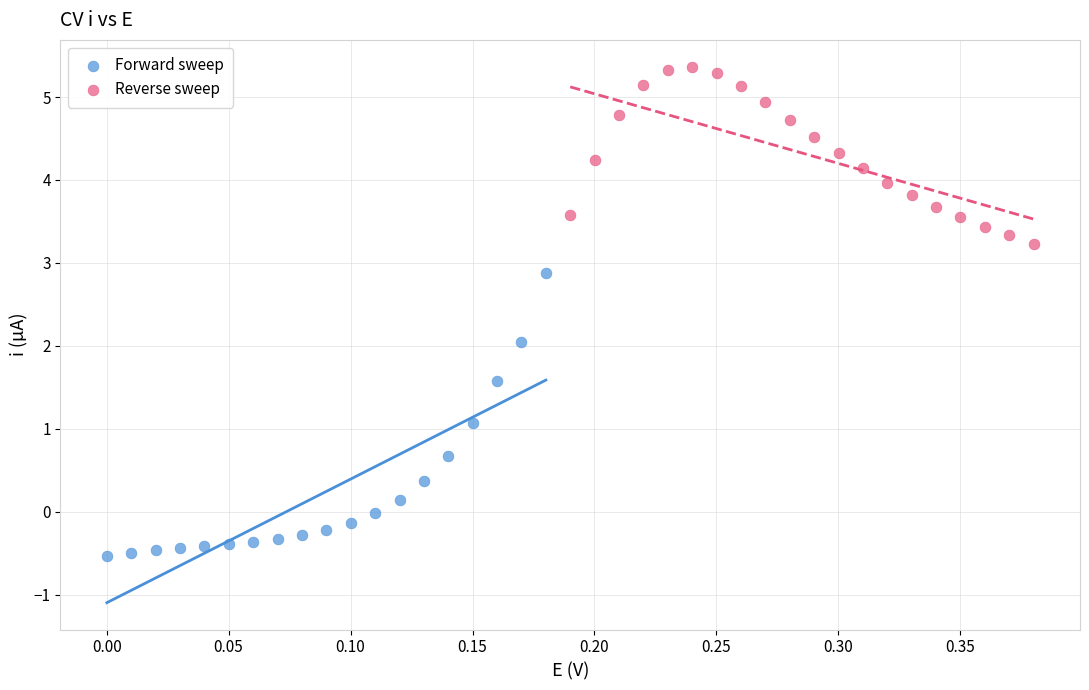

Which series has the widest spread of Y values?

Forward sweep